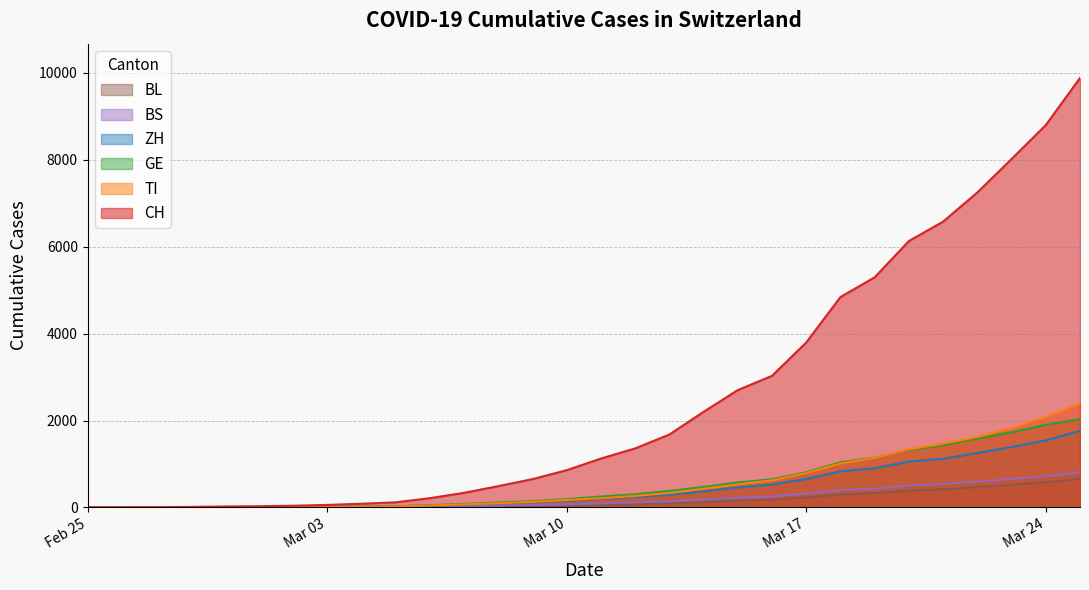

What is the difference between the highest and lowest values at 2020-03-02?

39